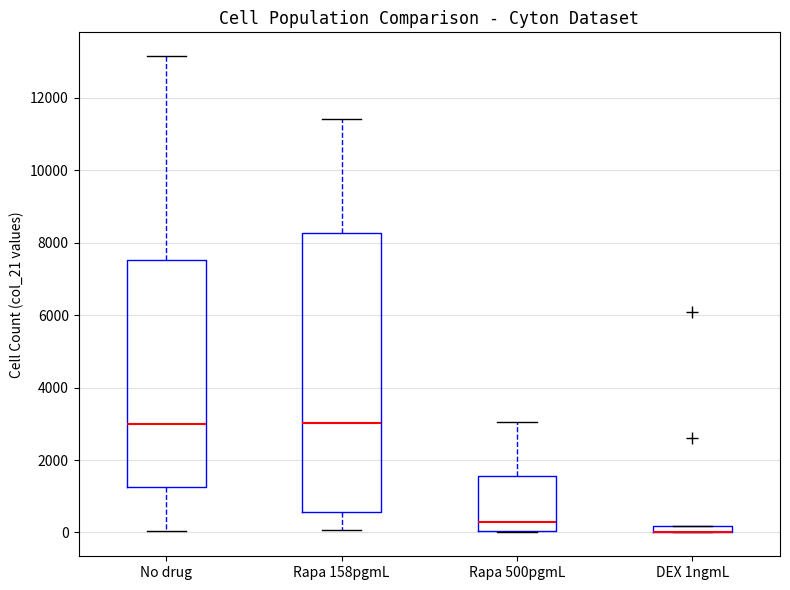

Which box is the tallest, from its lower edge to its upper edge?

Rapa 158pgmL